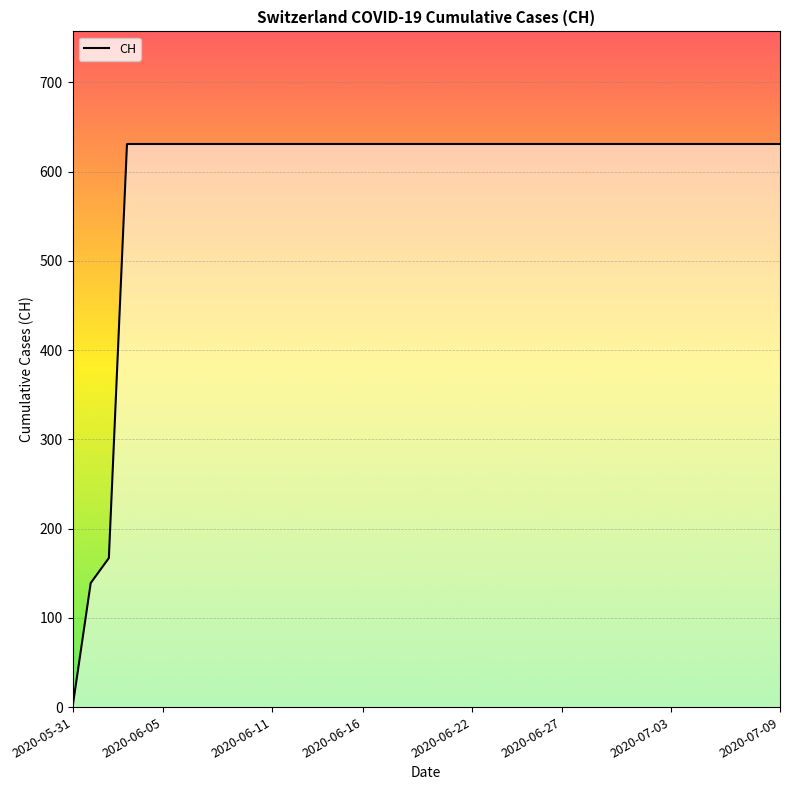

What is the sum of all values?

23653